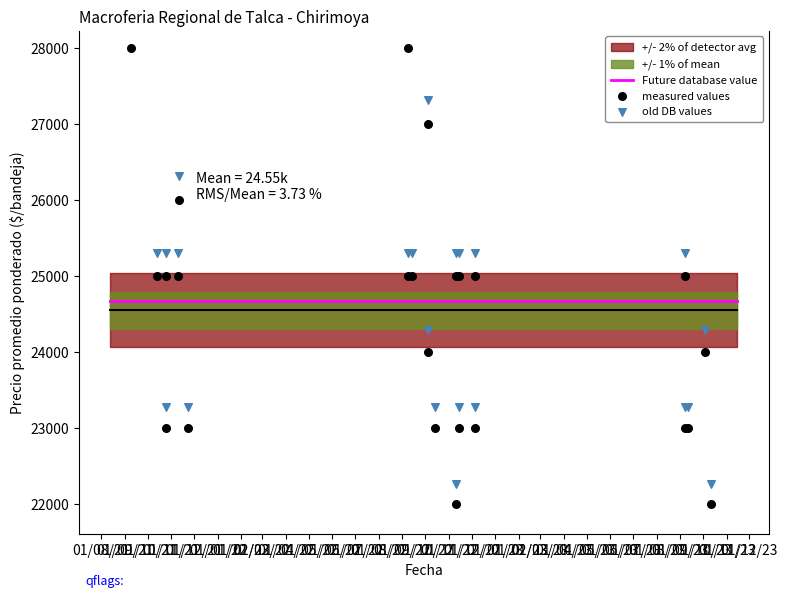

Which series reaches the minimum Y coordinate?

measured values